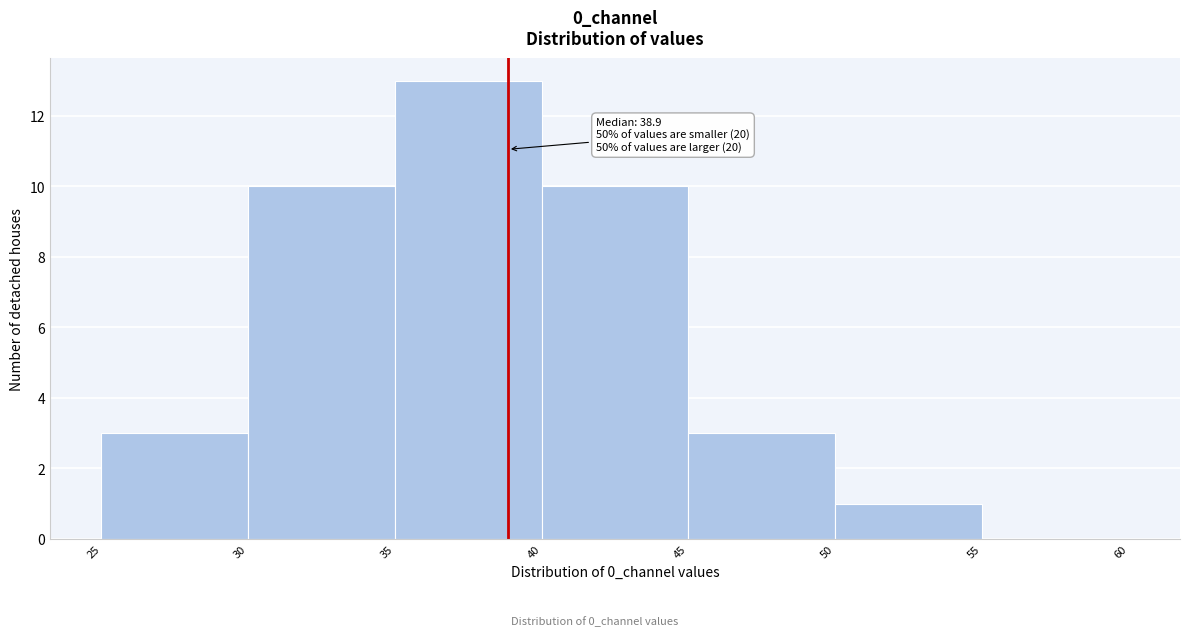

Which range on the x-axis has the tallest bar?

35 to 40